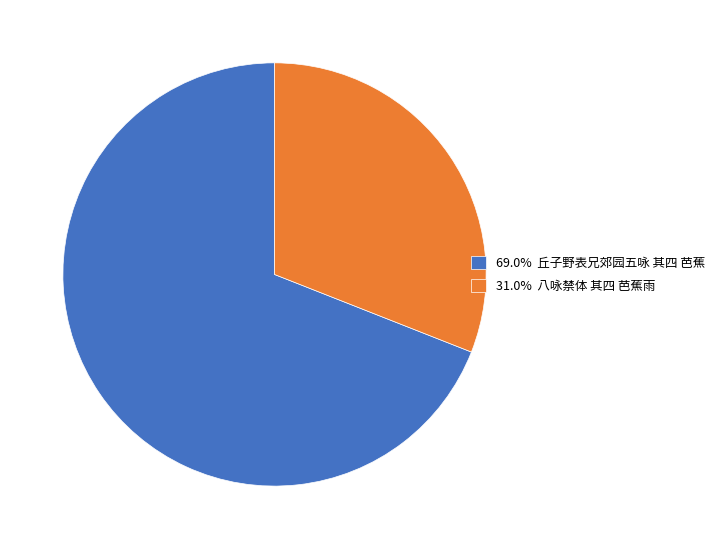

Does any single category account for the majority?

Yes